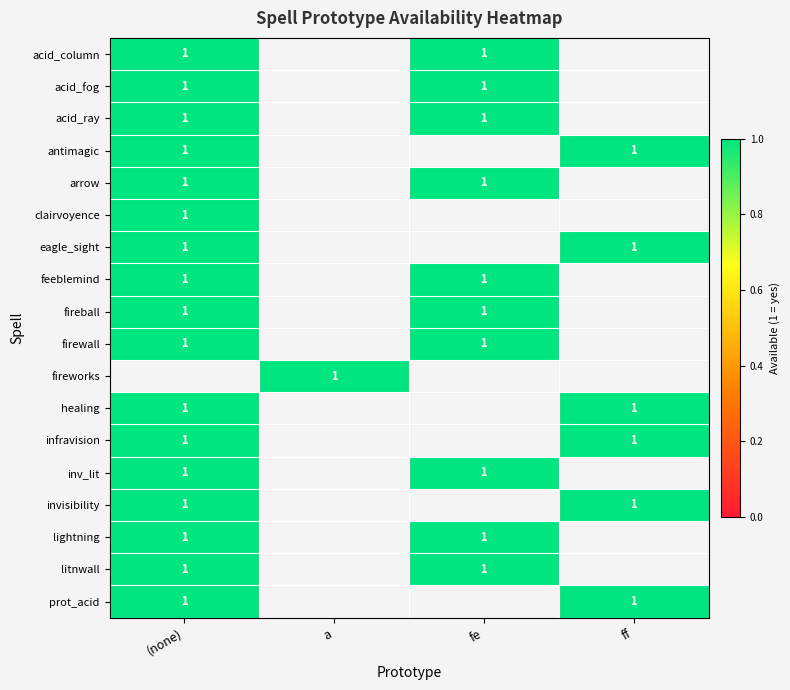

True or false: eagle_sight has a value of 1 at .

False